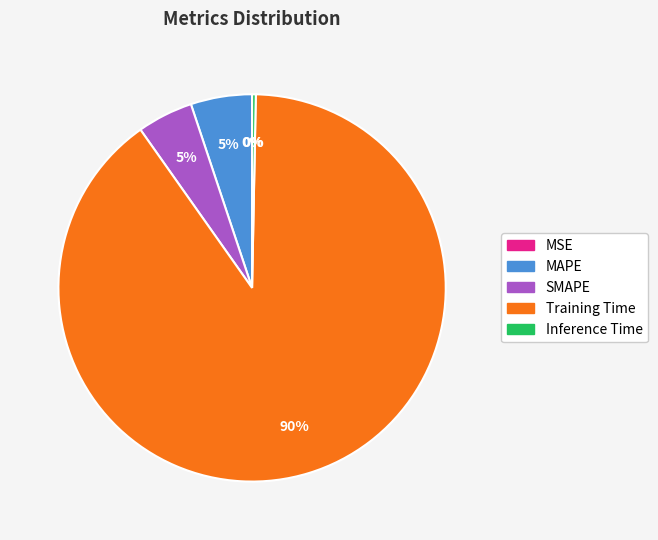

What is the majority slice?

Training Time